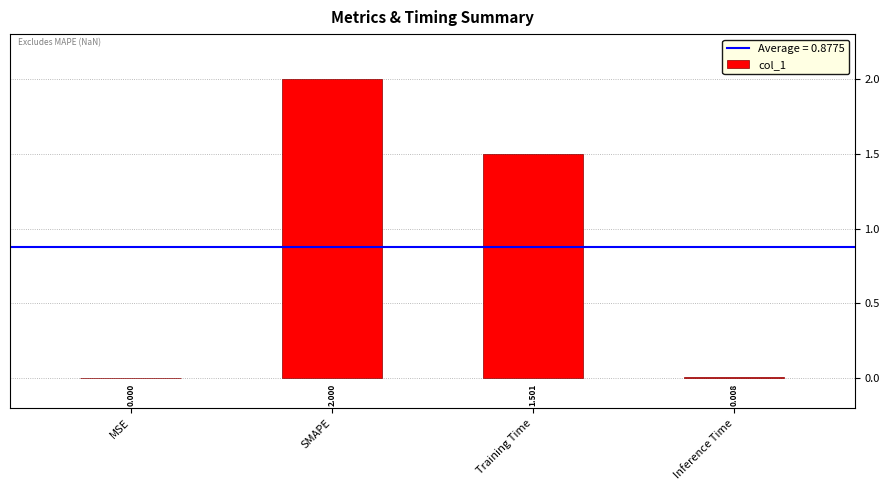

What is the greatest value displayed?

2.0